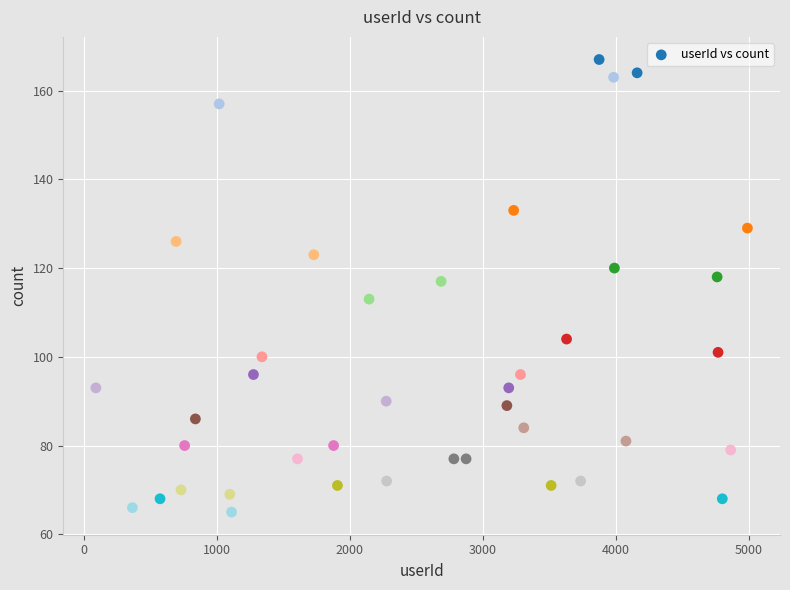

What is the range of X values (max minus min)?

4903